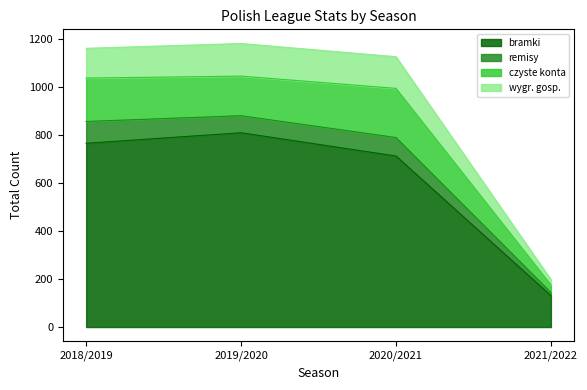

True or false: wygr. gosp. has more than 1 points higher than both neighbors.

False